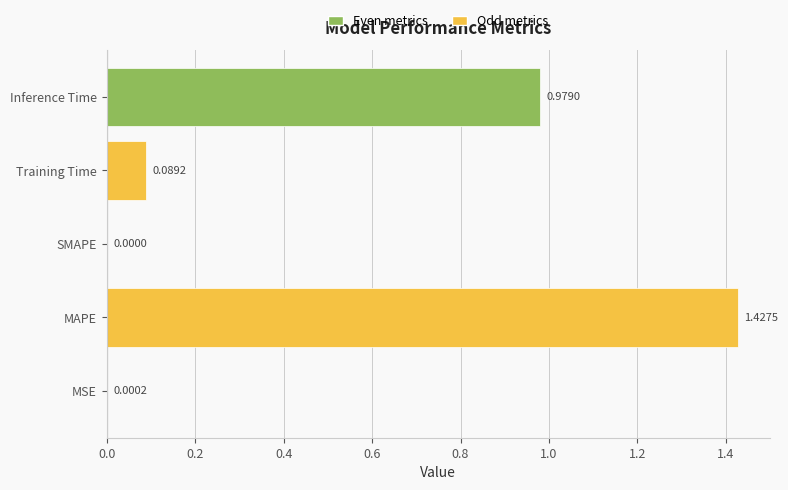

What is the average value?

0.5